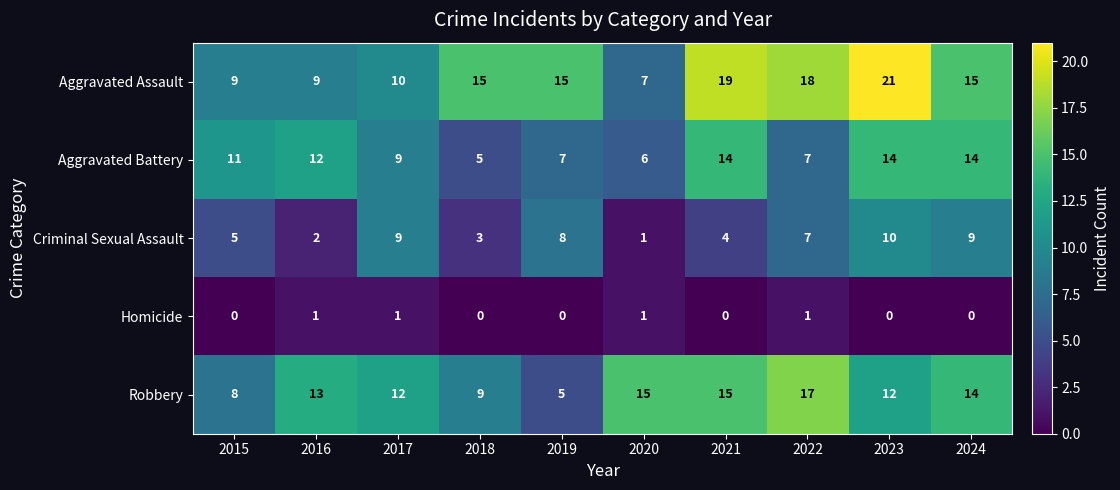

How many values in the Robbery series are below 13?

5